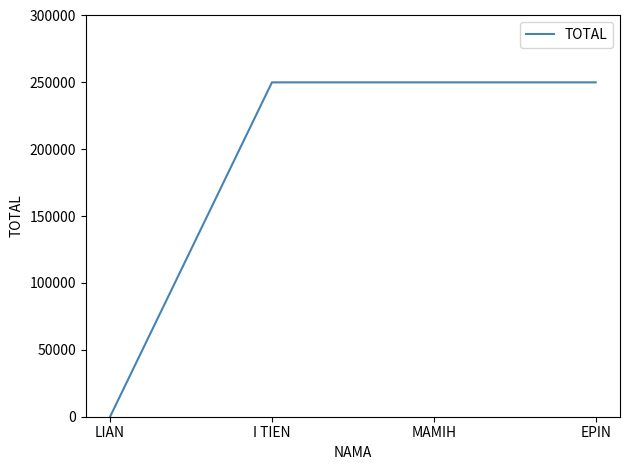

What is the average value?

187500